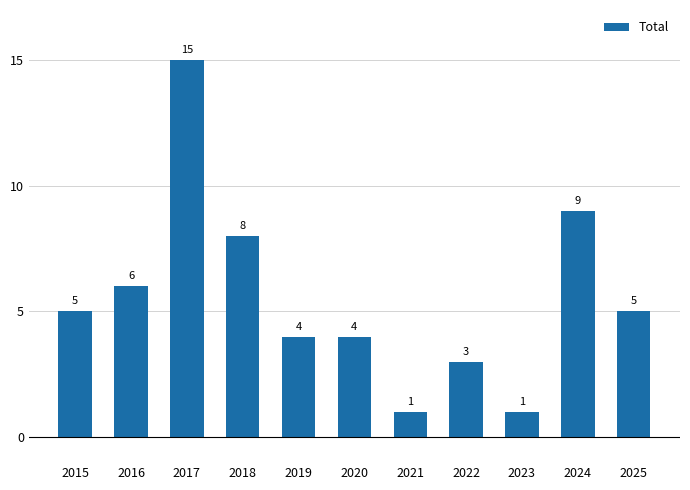

The value at 2015 is 3. True or false?

False